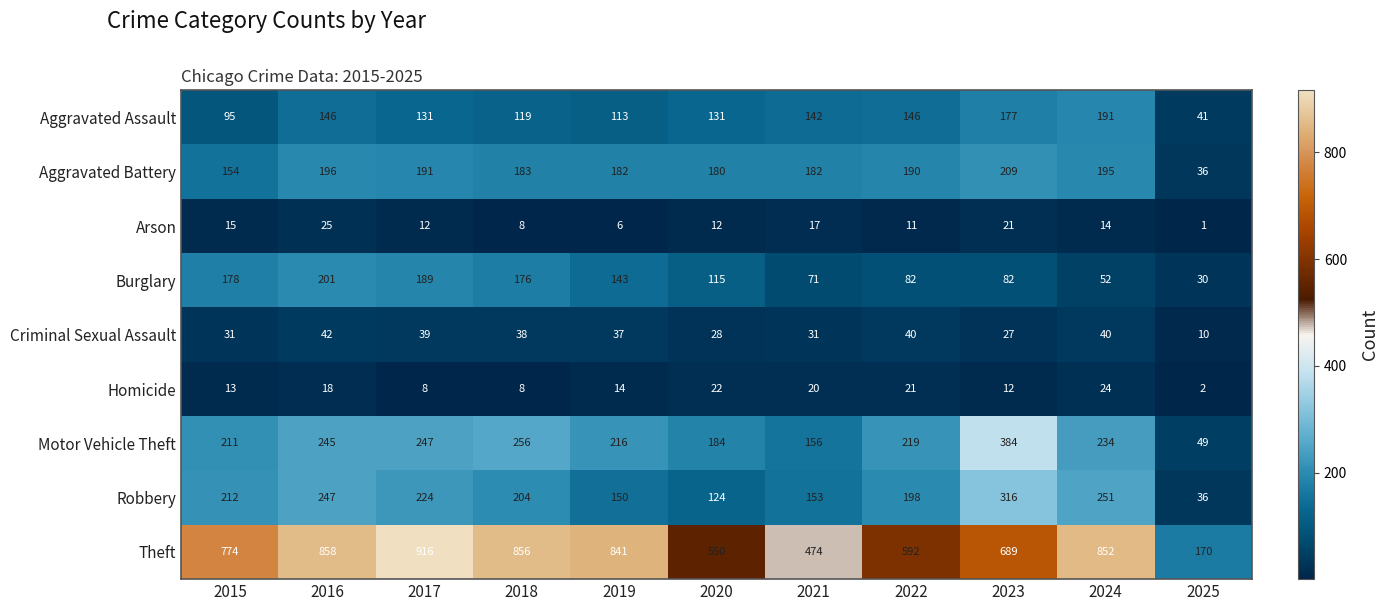

At which category is the sum across all series the highest?

2016